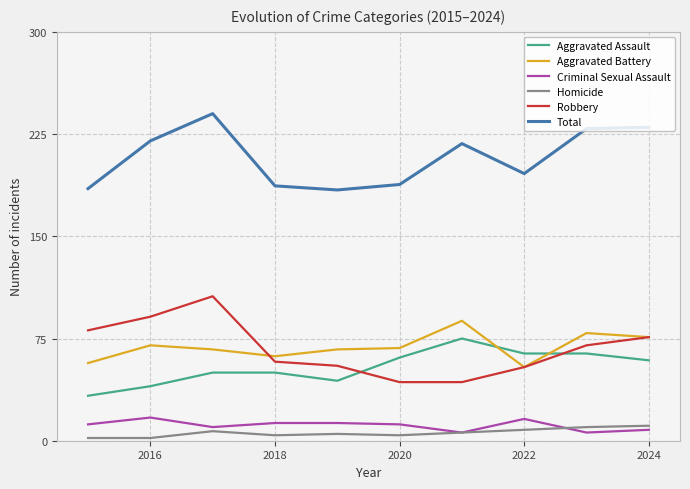

True or false: Total and Aggravated Battery cross at least once.

False